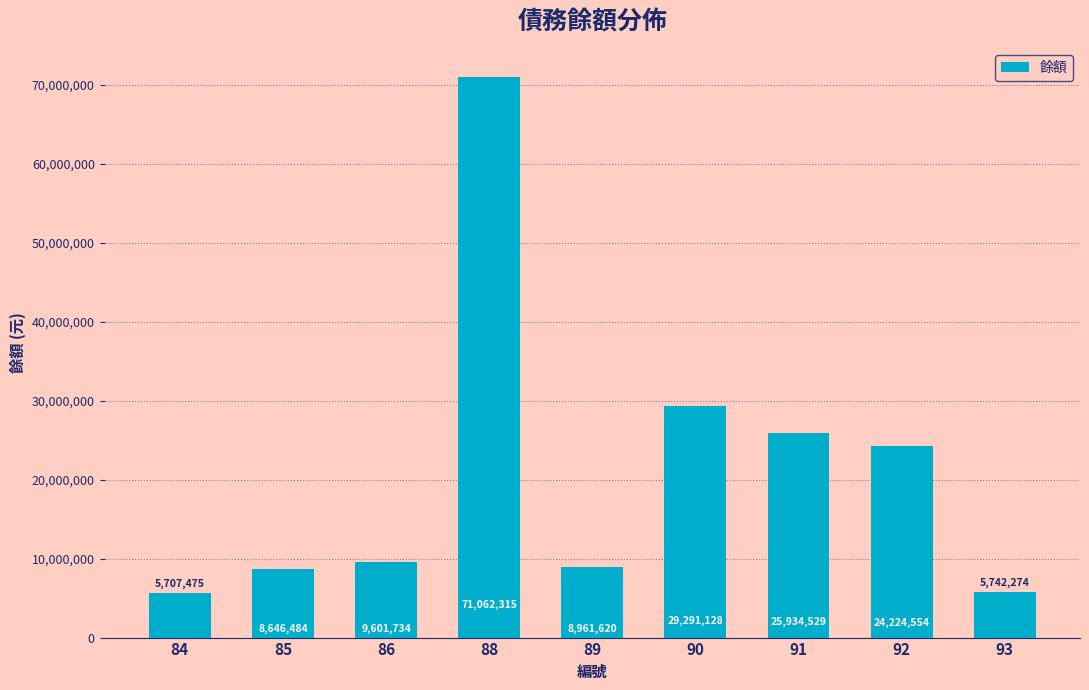

How many bars are there in total?

9